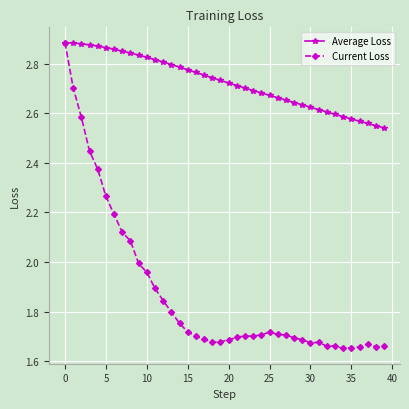

List the series in order of their overall mean, highest first.

Average Loss, Current Loss